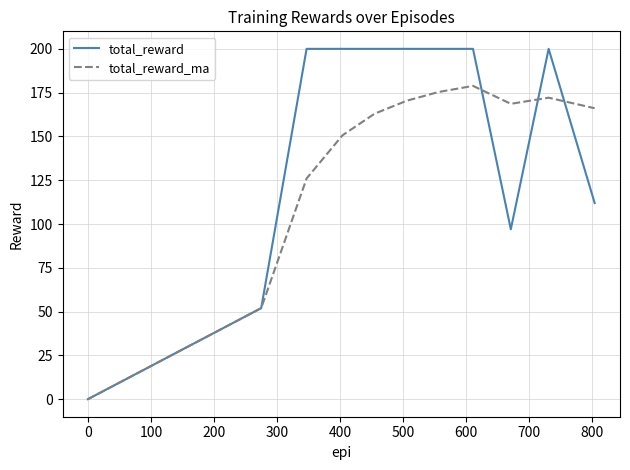

Which series has the largest range (max minus min)?

total_reward